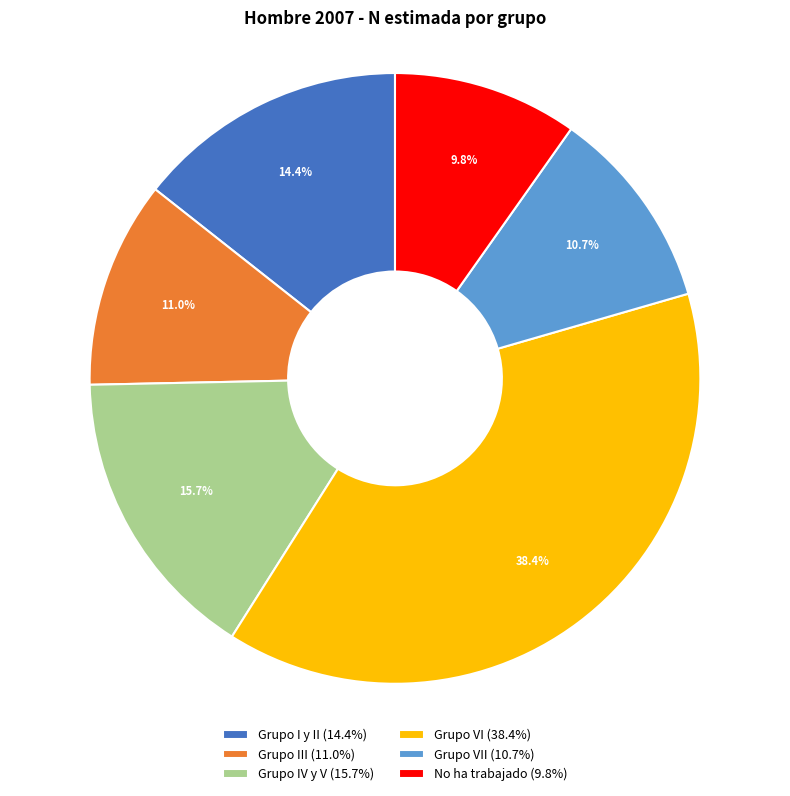

What percentage do Grupo III (11.0%) and Grupo VI (38.4%) together represent?

49.4%